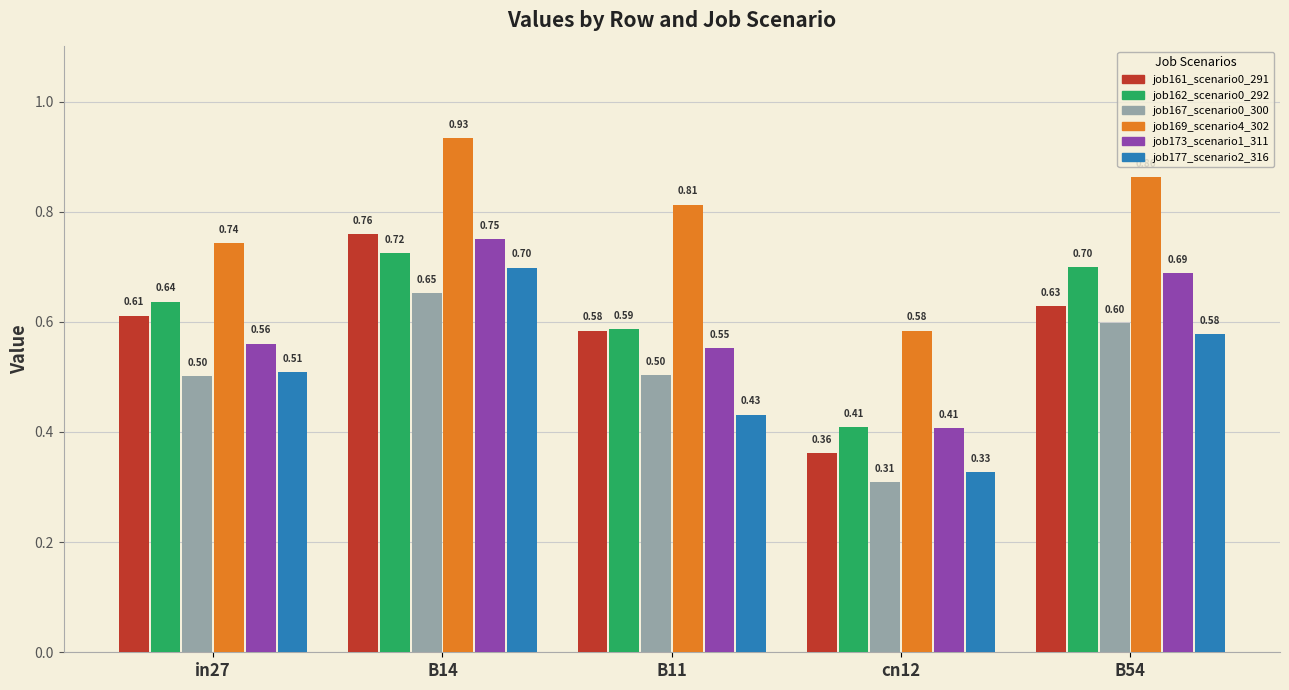

Count the number of categories in the chart.

5